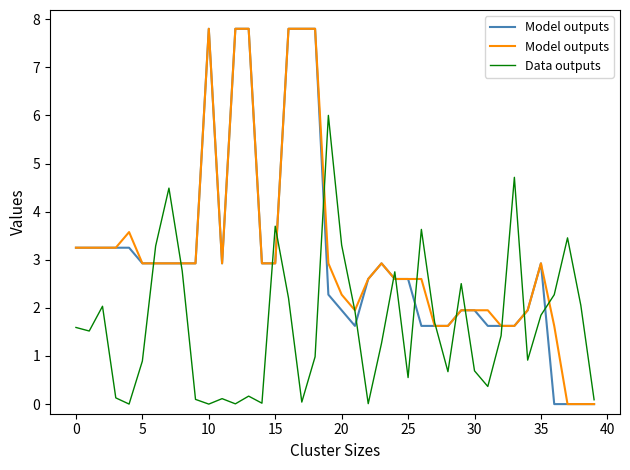

The Model outputs series shows 2.9 at 15. True or false?

True